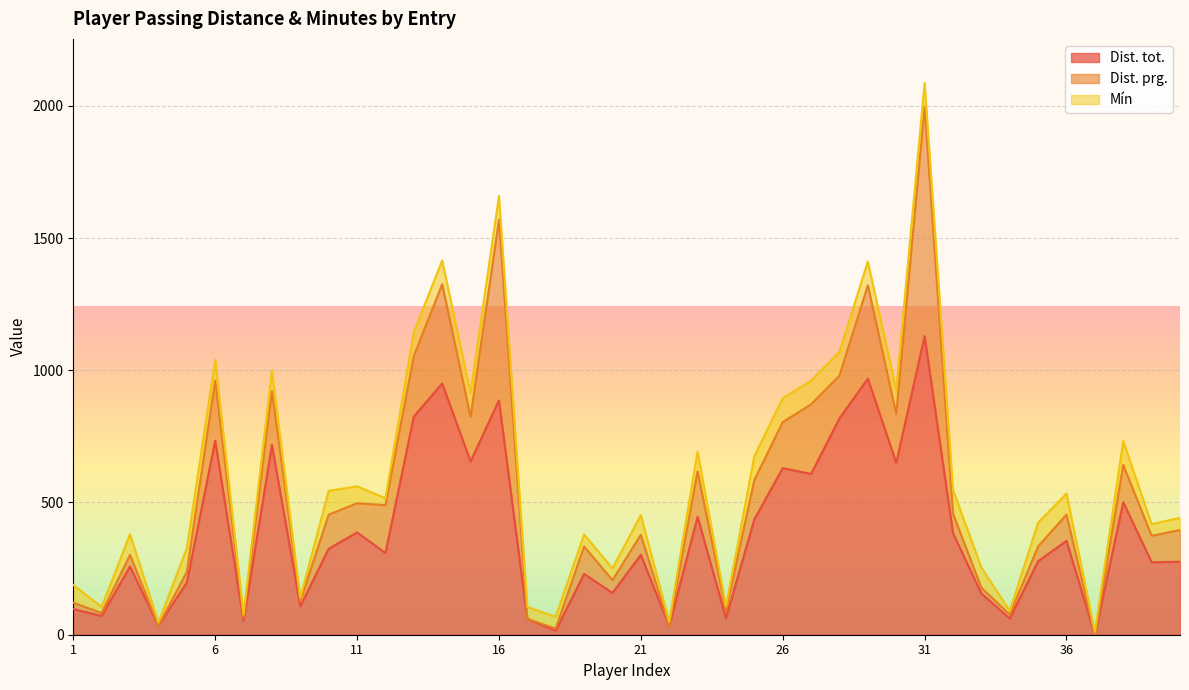

True or false: Dist. prg. has more than 1 points higher than both neighbors.

True